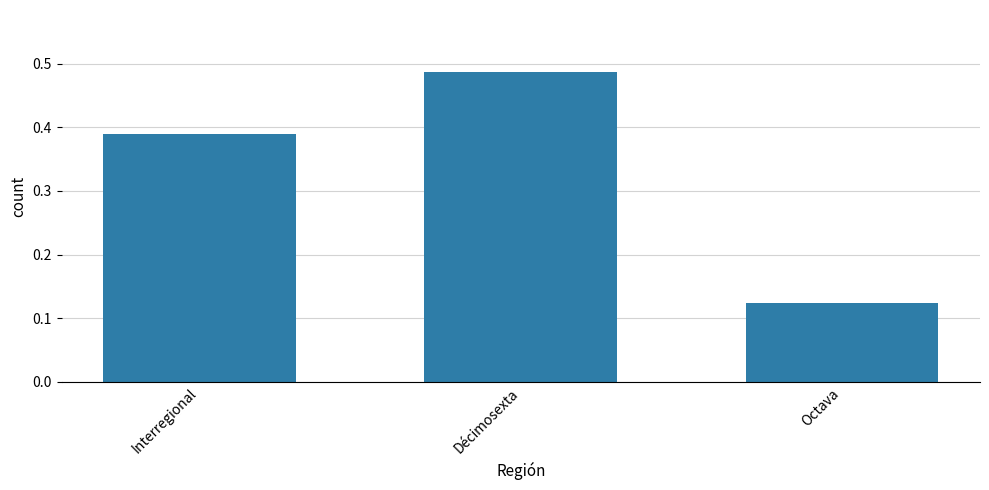

Is it true that the value at Décimosexta is 0.8?

False